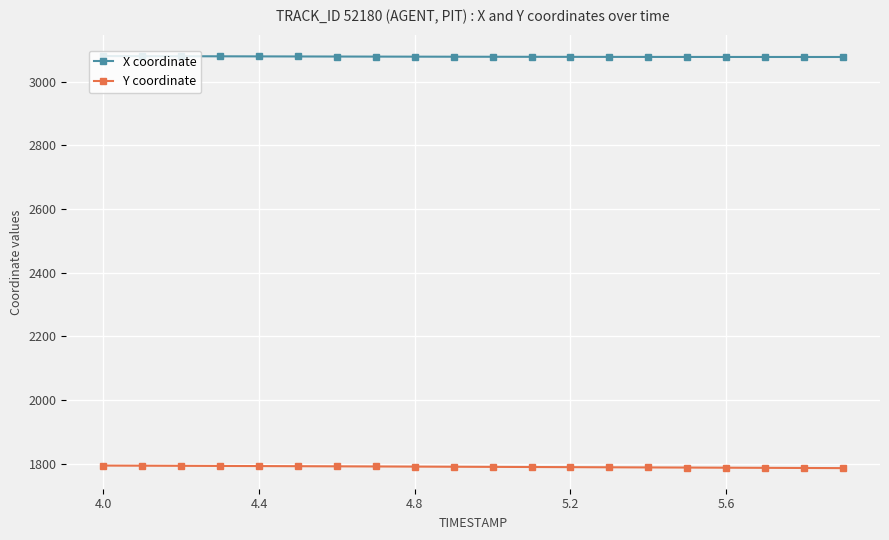

What is the lowest value of the X coordinate series?

3078.1